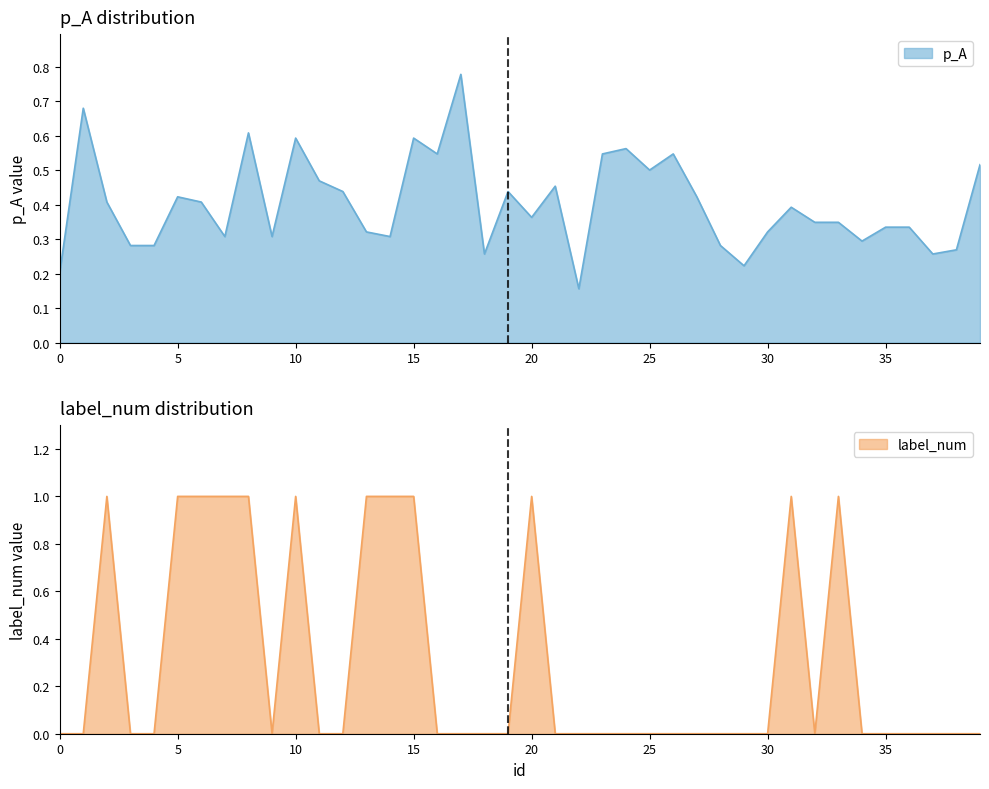

What is the difference between the highest and lowest values at 26?

0.5